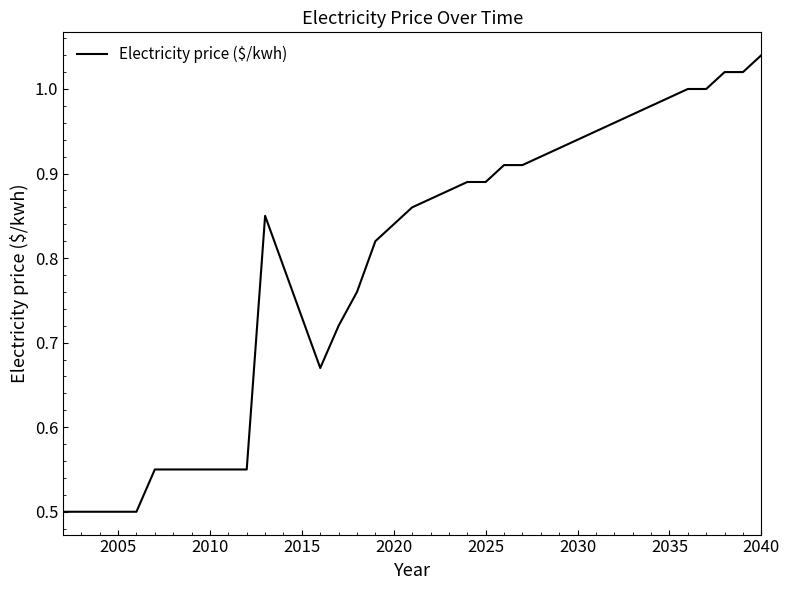

What is the difference between the maximum and minimum values?

0.5